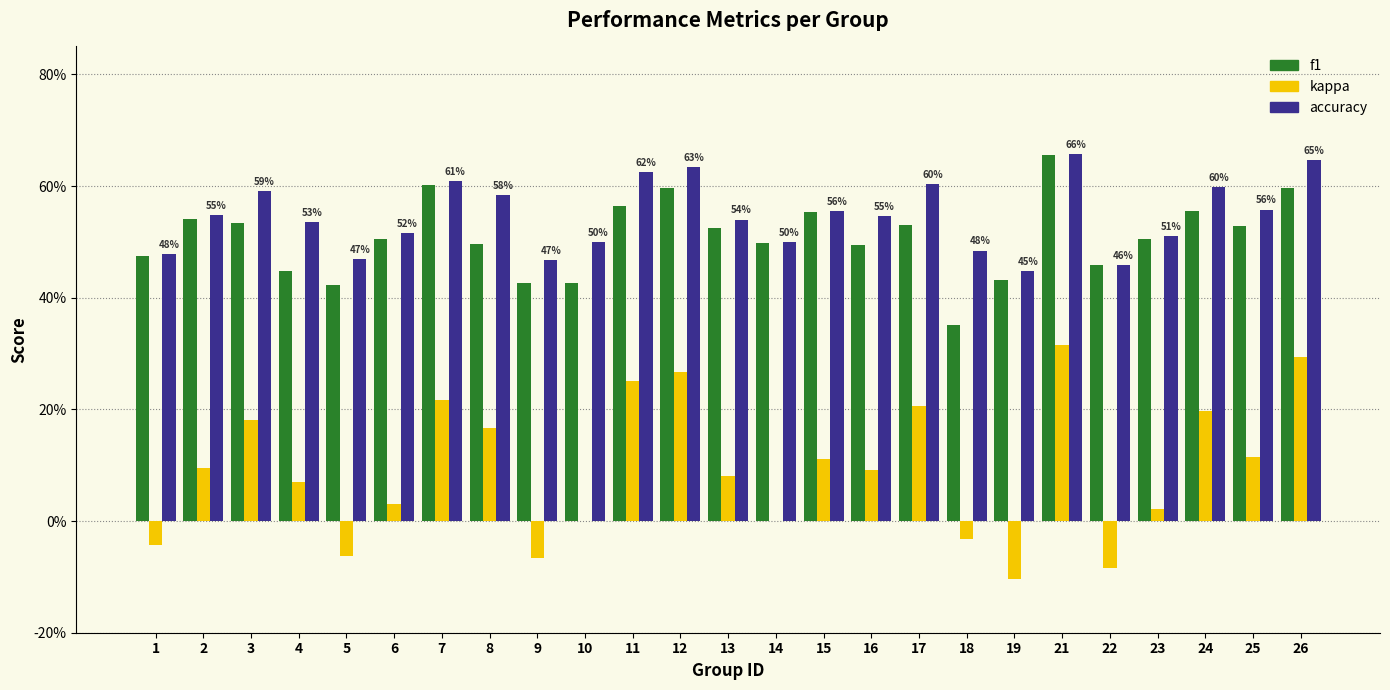

What is the value of the kappa bar at the 20th from the left?

0.3